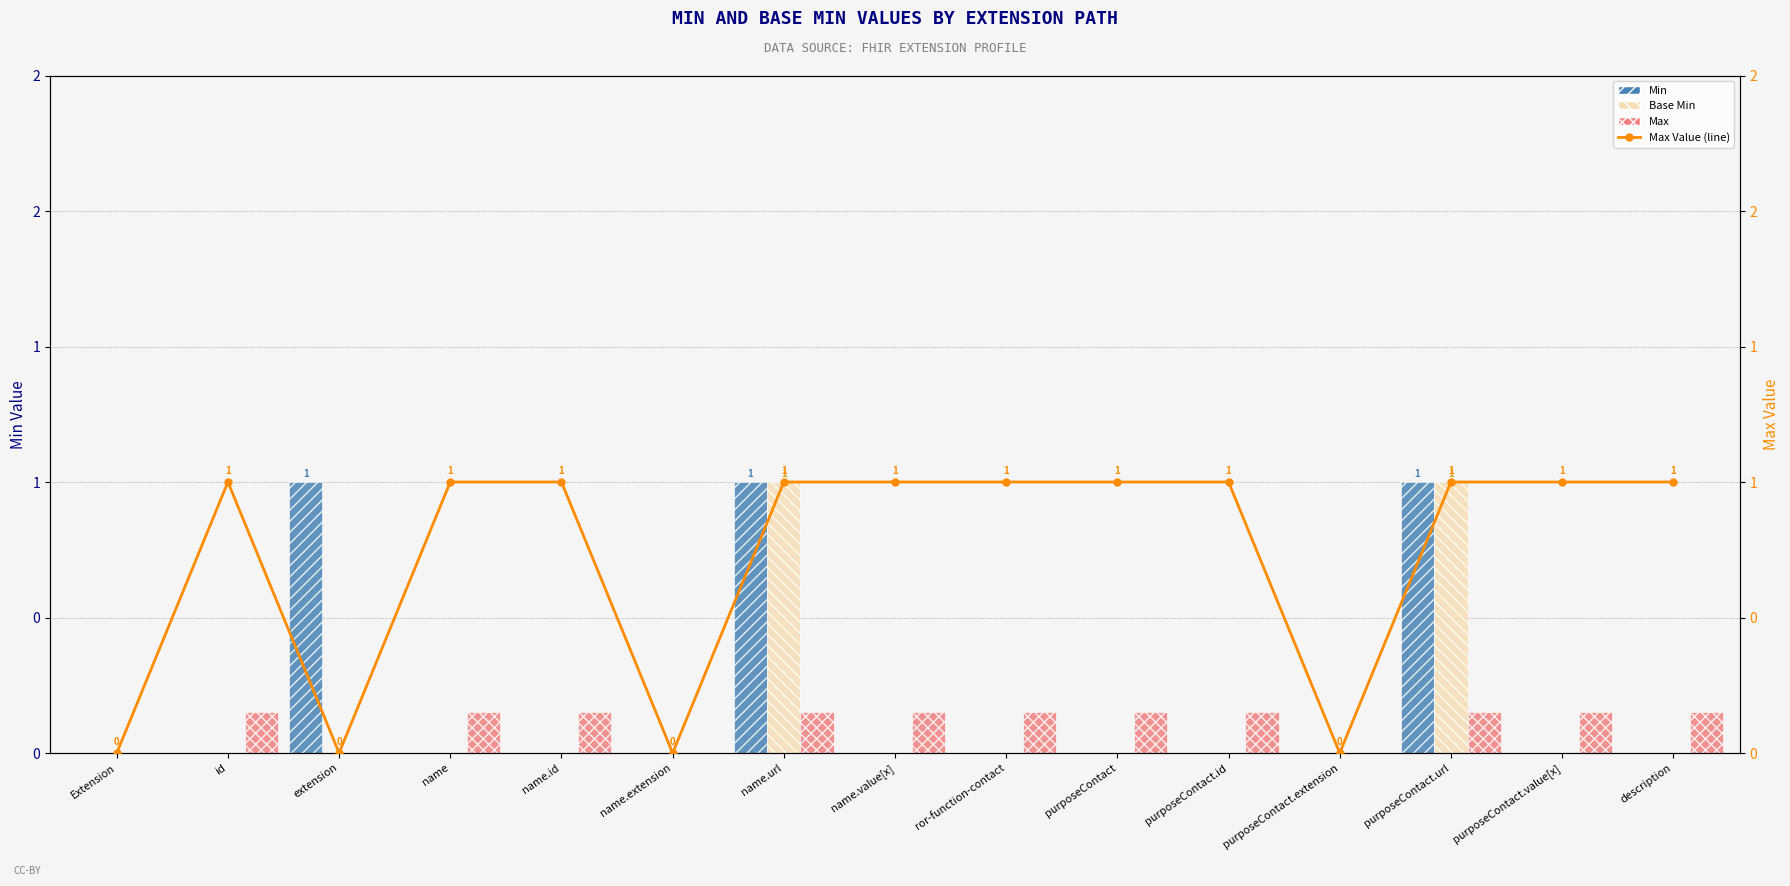

List the labels in order of Max value, largest first.

id, name, name.id, name.url, name.value[x], ror-function-contact, purposeContact, purposeContact.id, purposeContact.url, purposeContact.value[x], description, Extension, extension, name.extension, purposeContact.extension